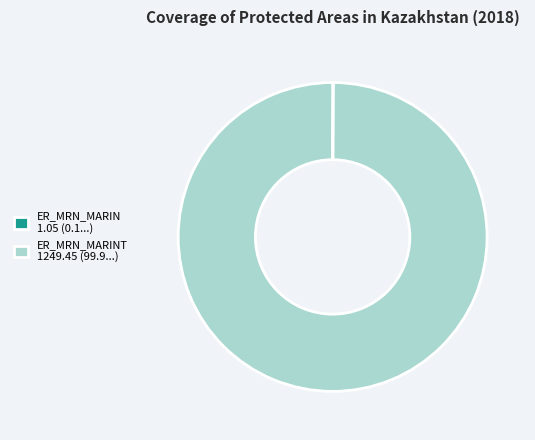

Is it true that ER_MRN_MARINT 1249.45 (99.9...) is 100% of the pie?

True